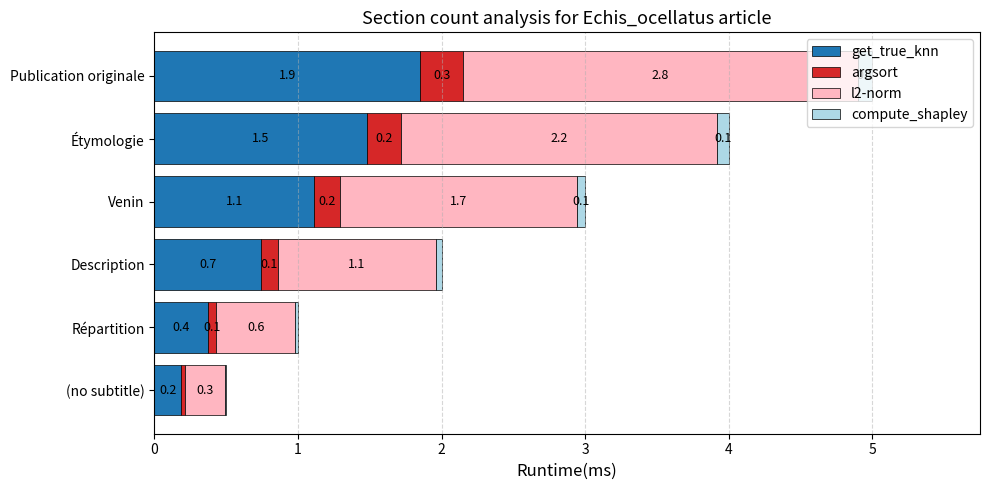

At which category is the sum across all series the highest?

Publication originale